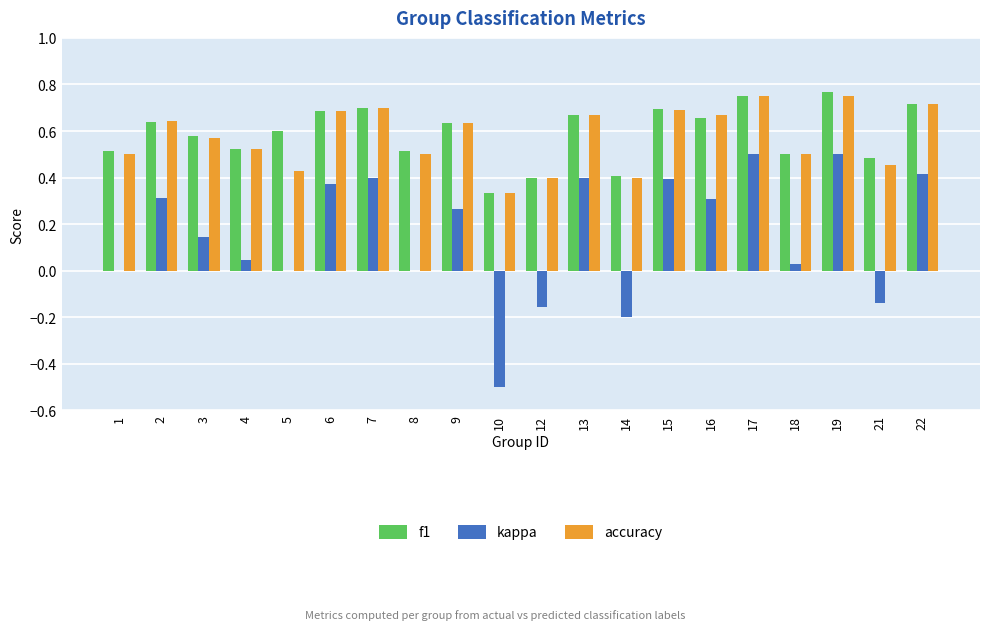

Are the bars grouped side by side (vs. stacked)?

Yes